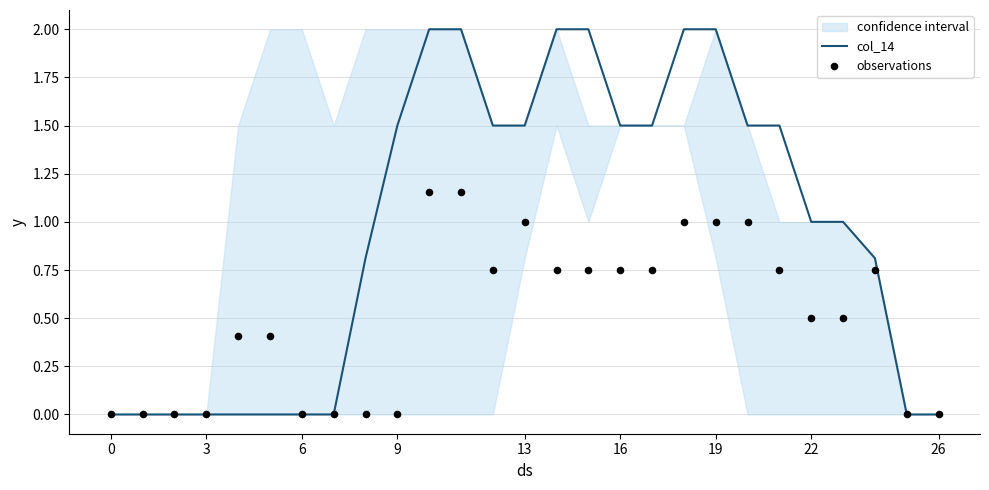

True or false: col_14 has a value of -1.1 at 3.

False